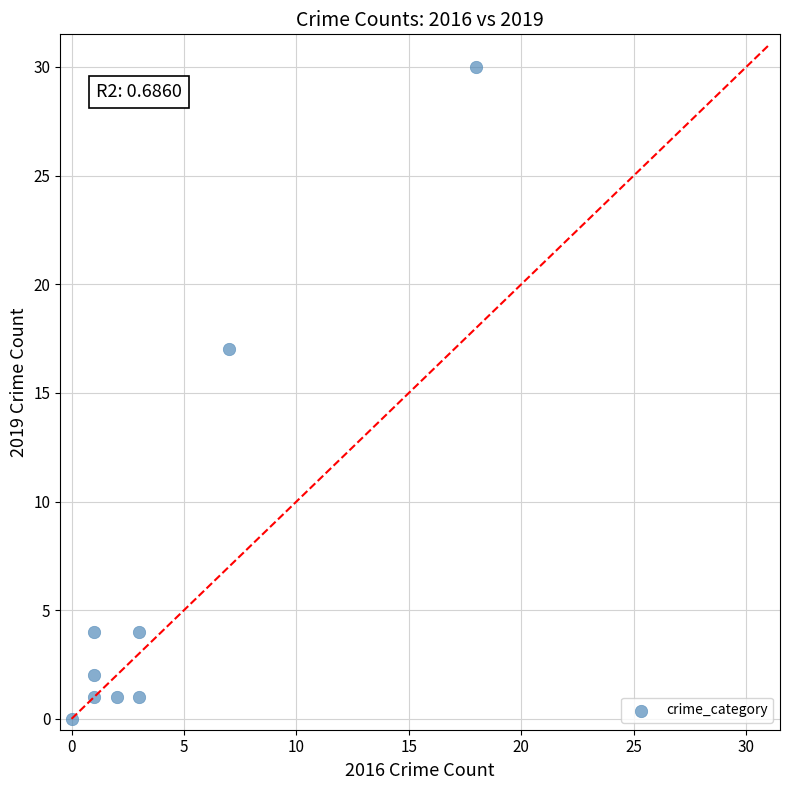

What Y value in the scatter plot is closest to 15?

17